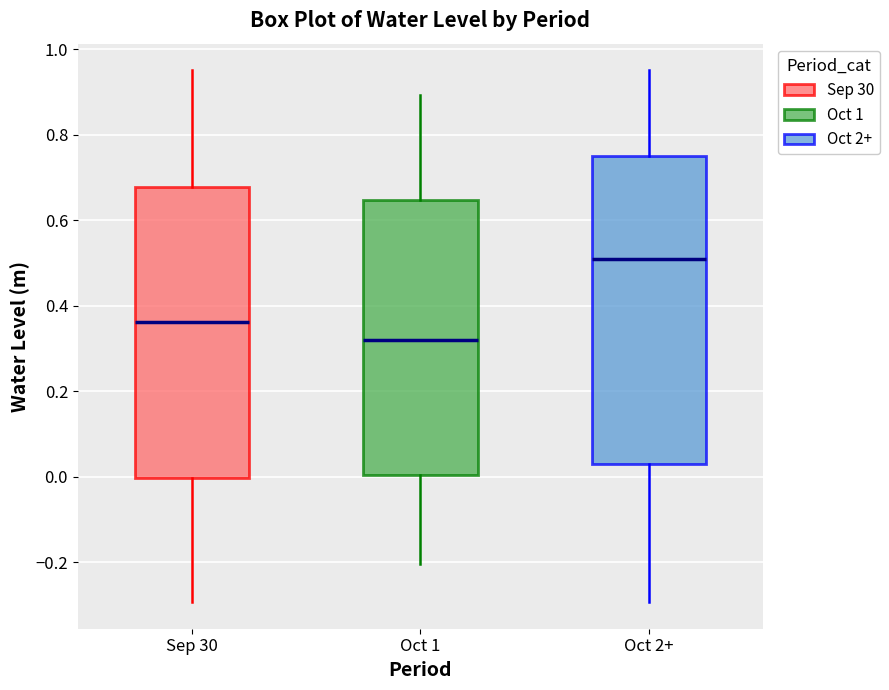

Reading left to right, transcribe this box plot: for each box, give where its median line is, the range the box spans, and where its two whiskers end, as read against the y-axis. The values are not printed on the chart, so give them approximately, as read against the axis.

Sep 30: median 0.36, box 0.00 to 0.68, whiskers -0.30 to 0.96
Oct 1: median 0.32, box 0.00 to 0.64, whiskers -0.20 to 0.90
Oct 2+: median 0.50, box 0.02 to 0.76, whiskers -0.30 to 0.96